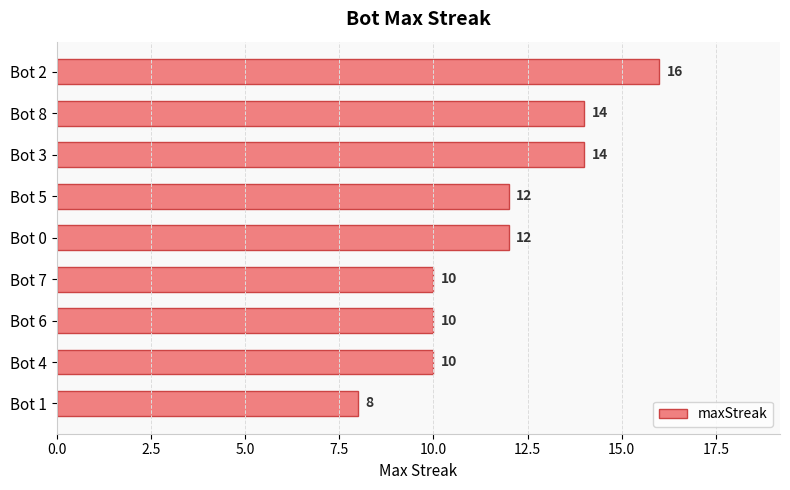

Is it true that the value at Bot 8 is 14?

True